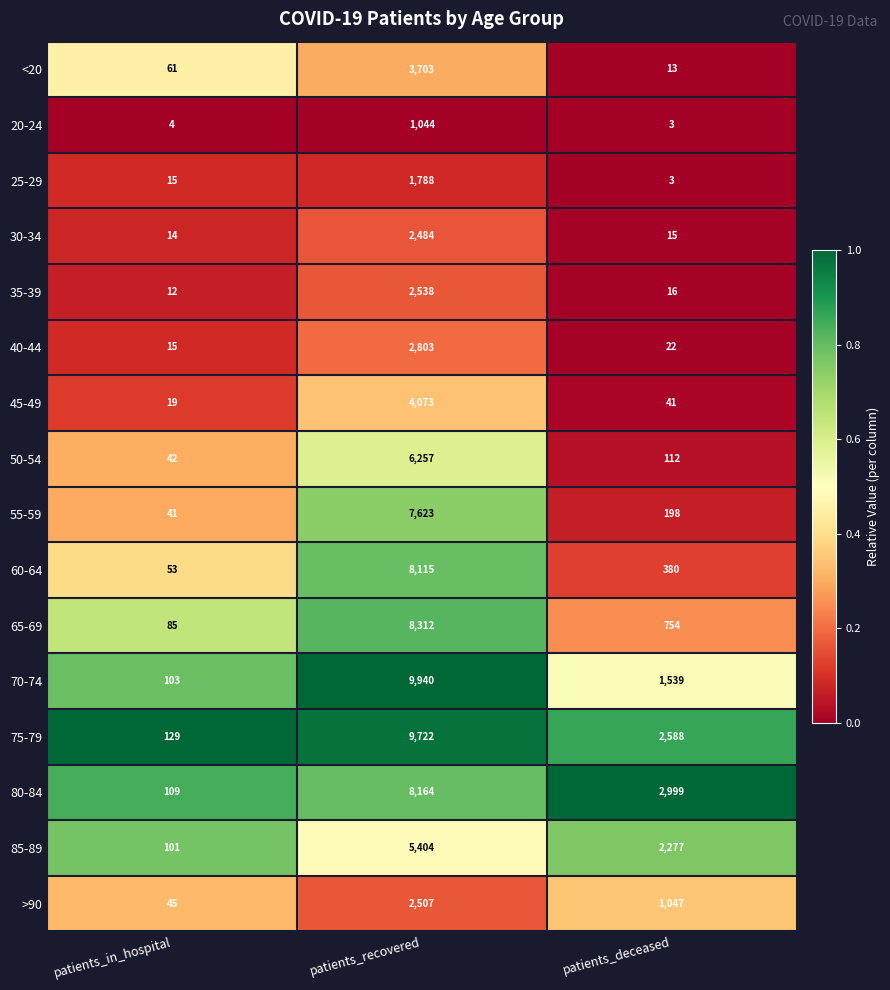

Where is >90 nearest to the value 1276?

patients_deceased